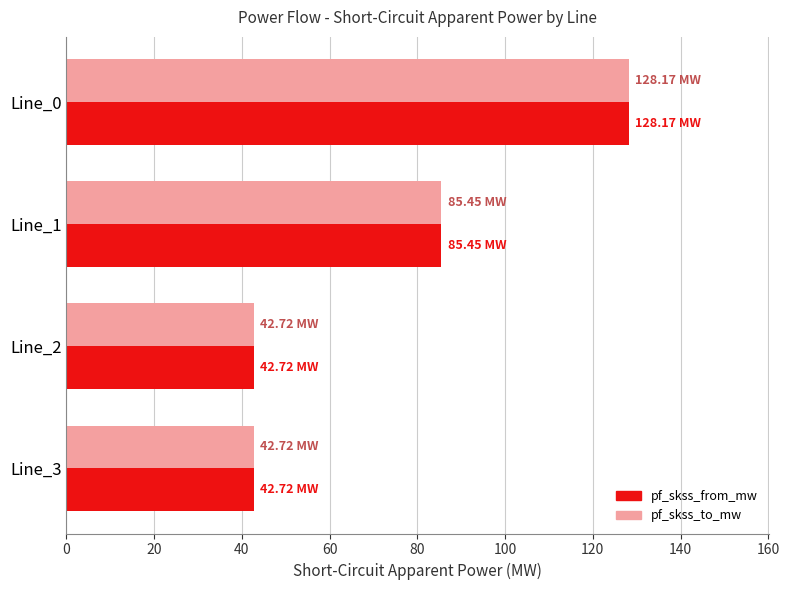

What is the total value across all series at Line_3?

85.4